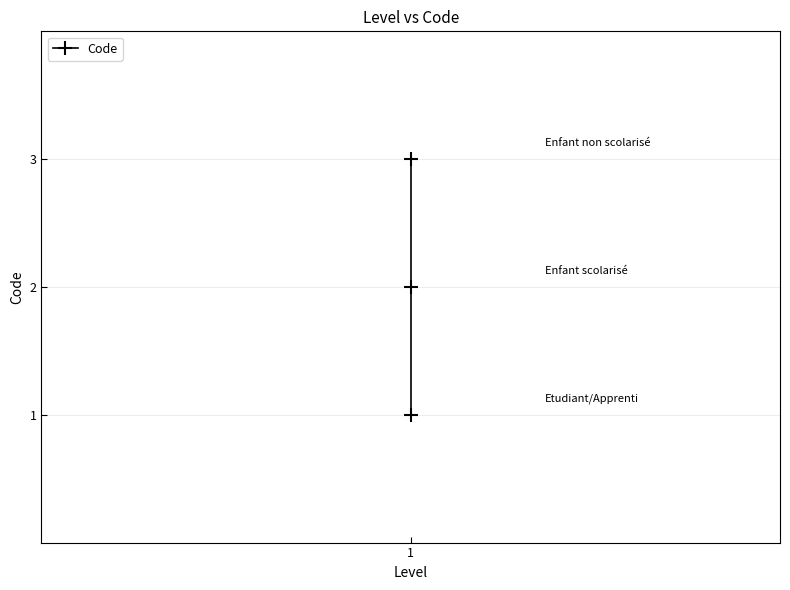

Does the chart have visible grid lines?

Yes